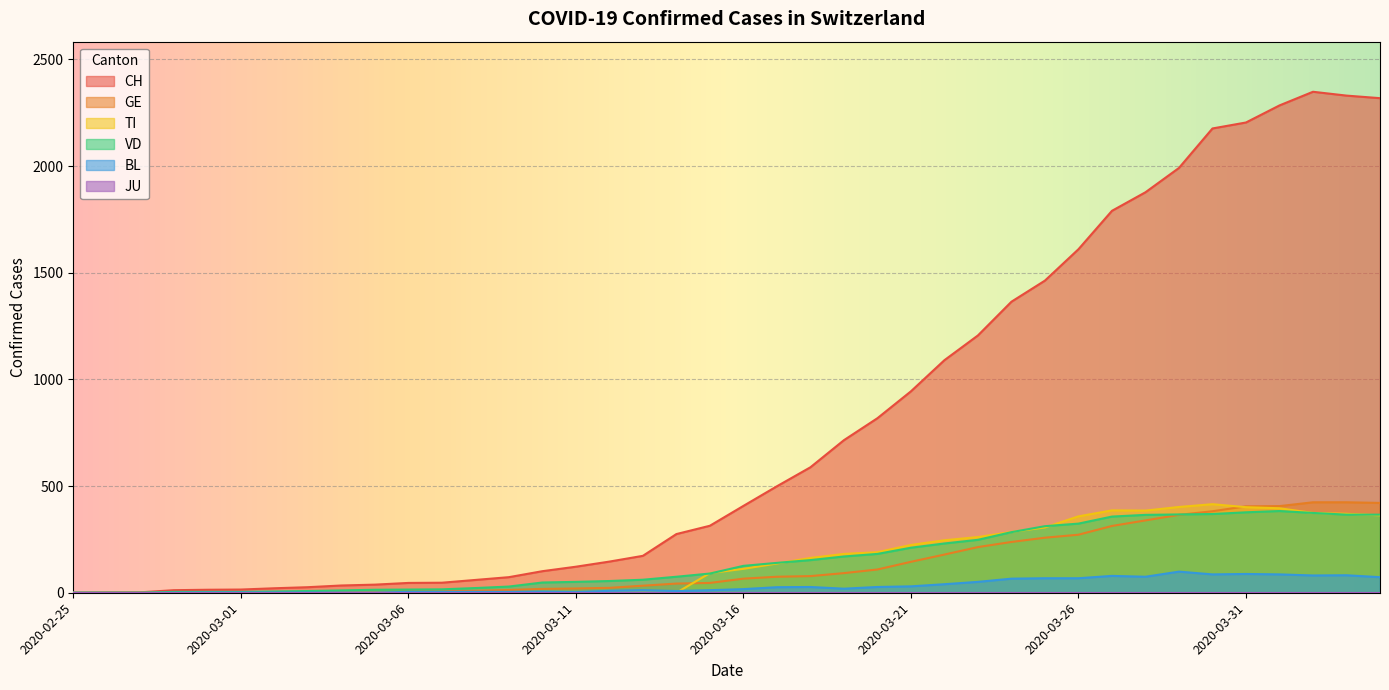

Which category has the lowest value in the BL series?

2020-02-25